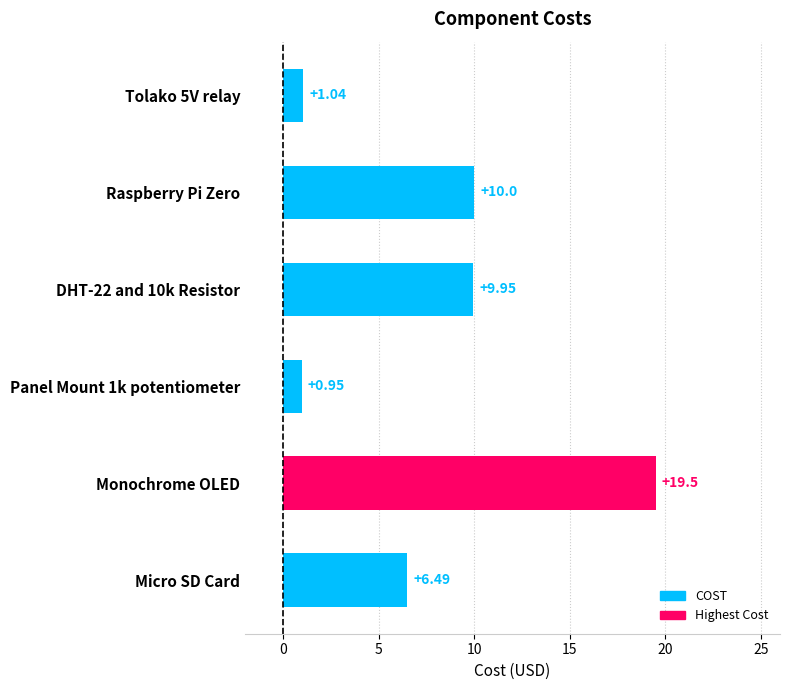

Which label corresponds to the largest value in the chart?

Monochrome OLED